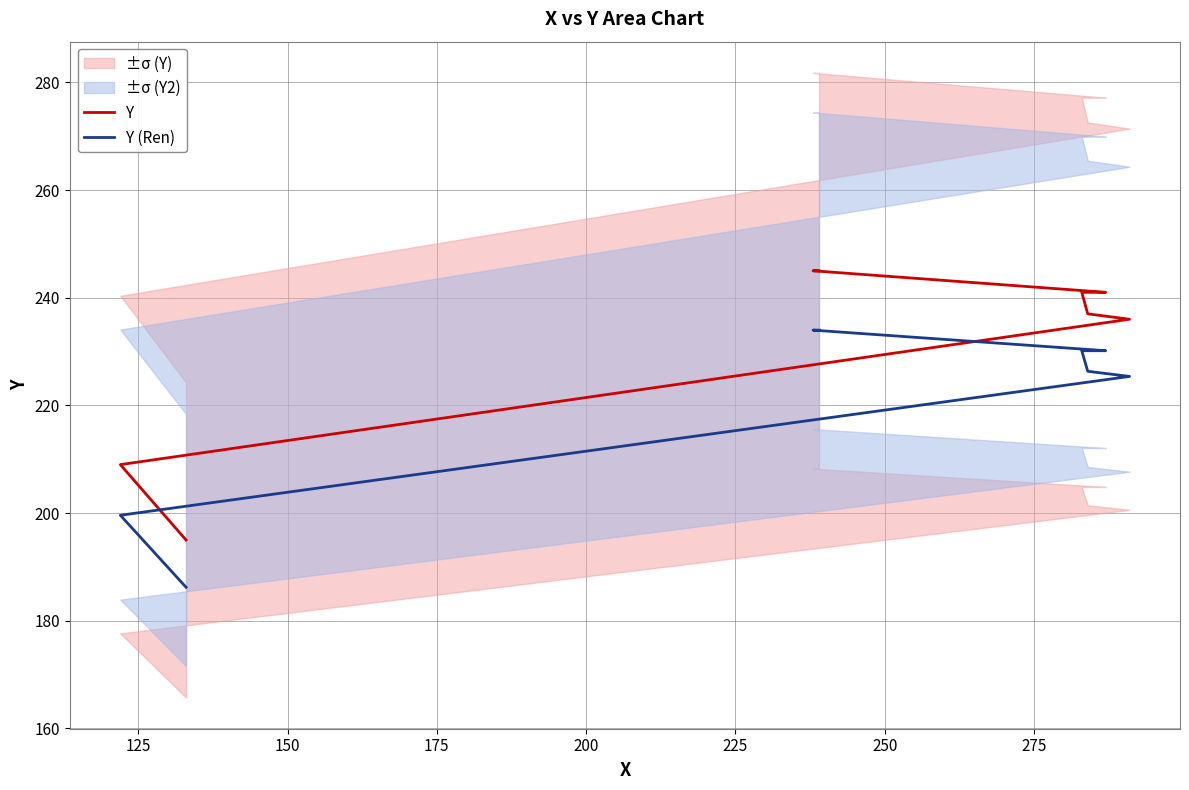

How many distinct data groups are displayed?

2